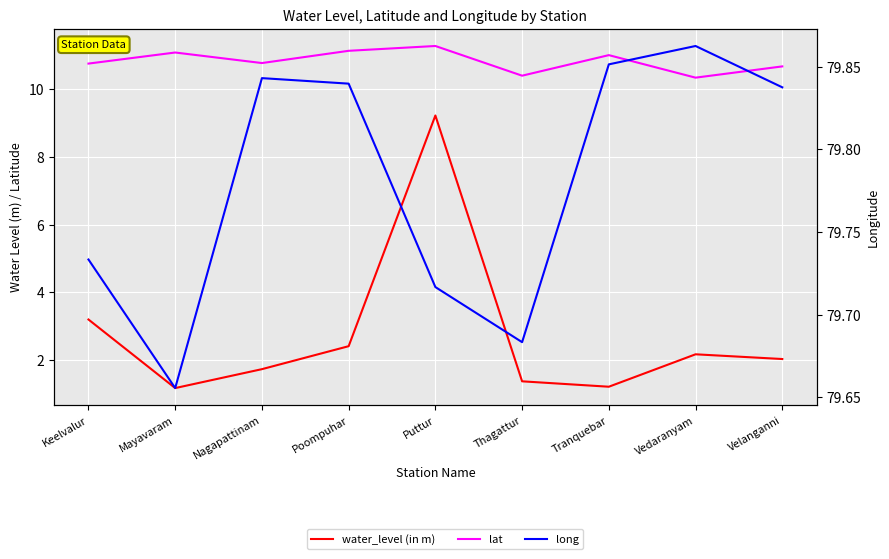

Is it true that lat equals 5.7 at Velanganni?

False